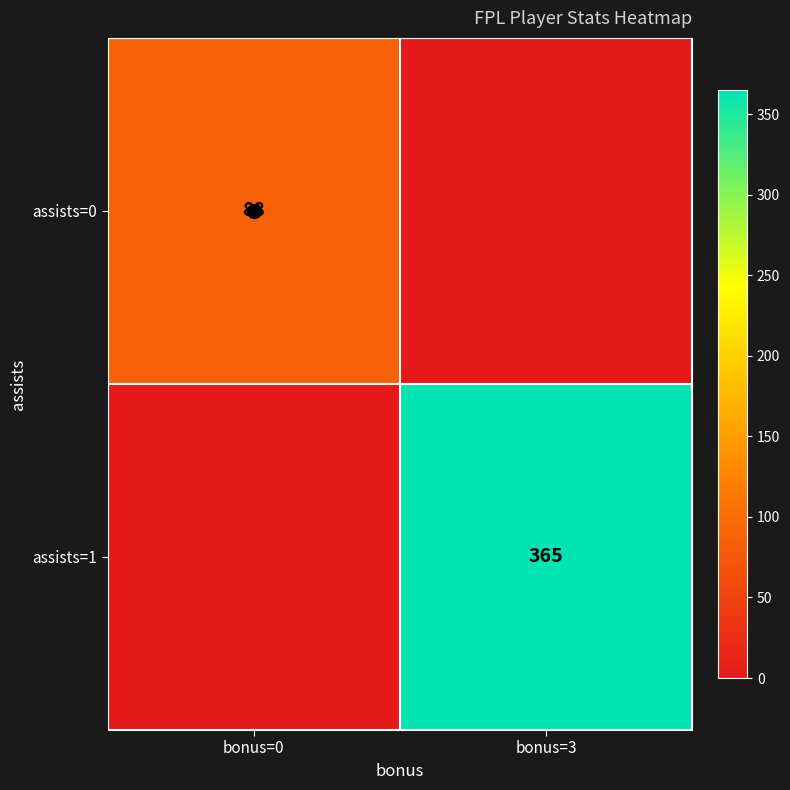

The value of assists=1 at bonus=3 is 365. True or false?

True